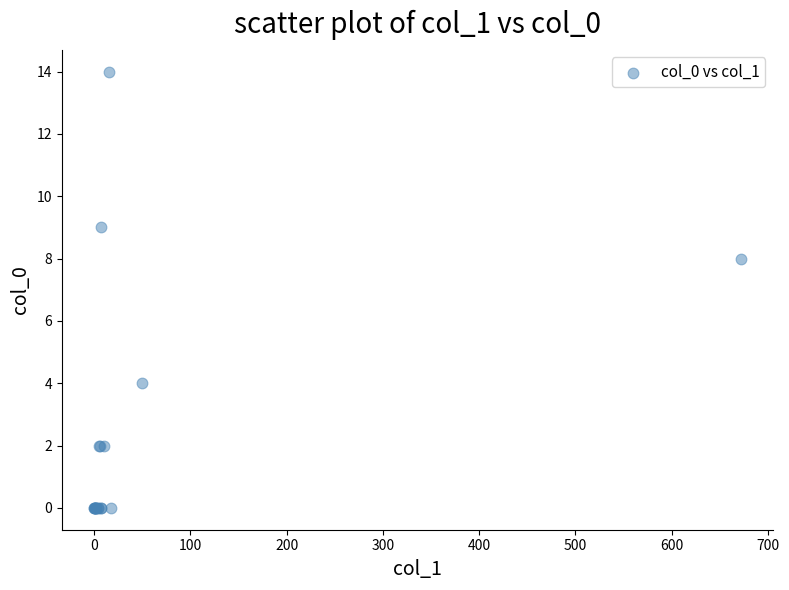

What Y value in the scatter plot is closest to 7?

8